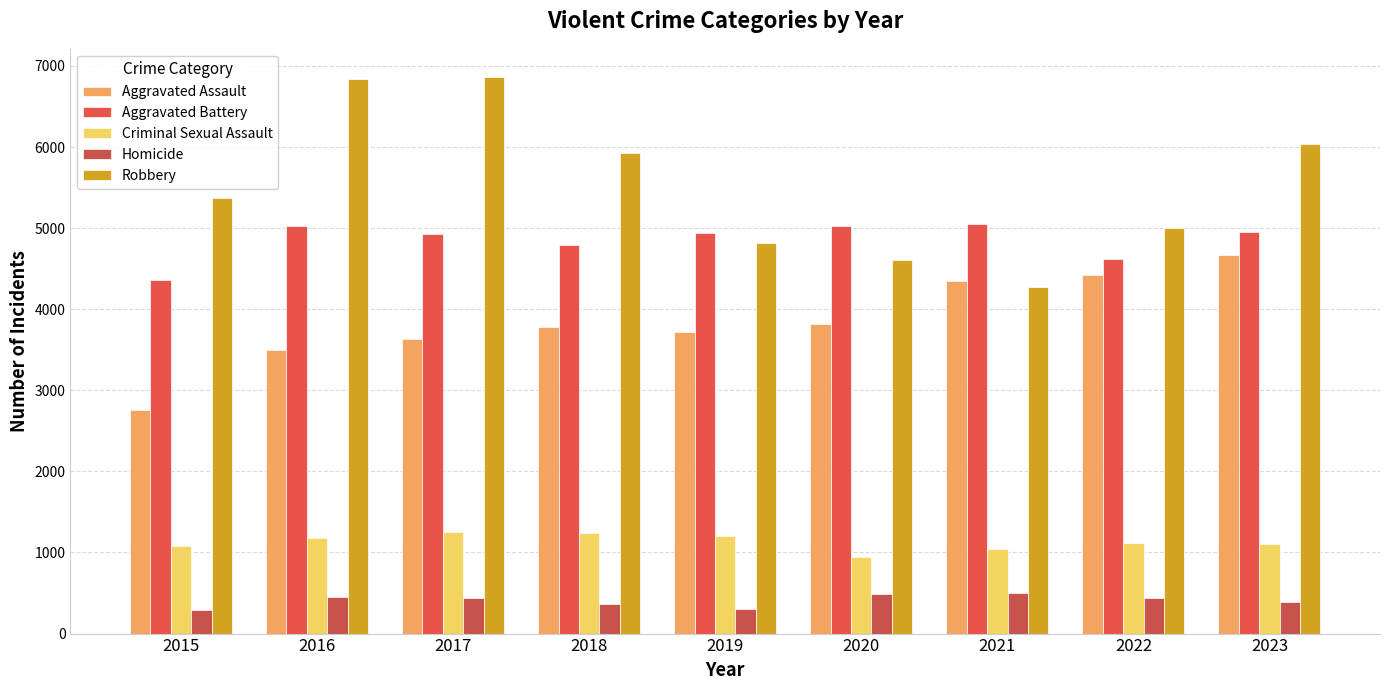

What is the value of the Homicide bar at the 3rd from the left?

442